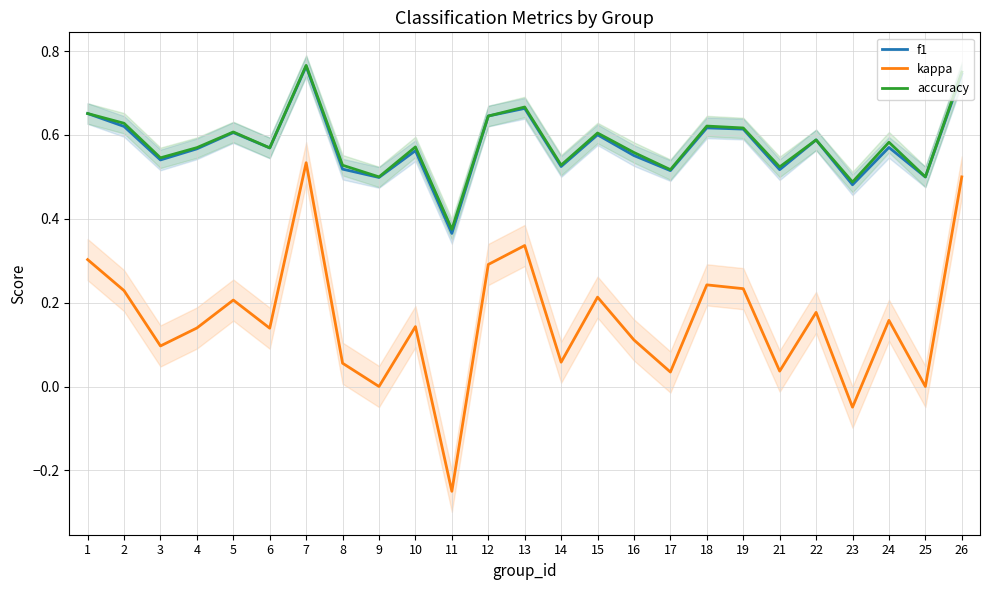

Rank the series at 12 from highest to lowest value.

f1, accuracy, kappa